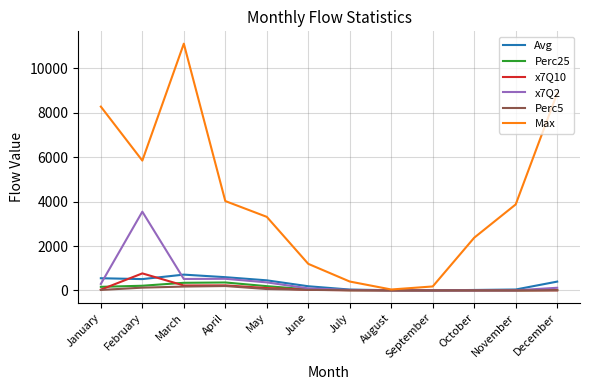

Does the chart display data point markers on the line(s)?

No